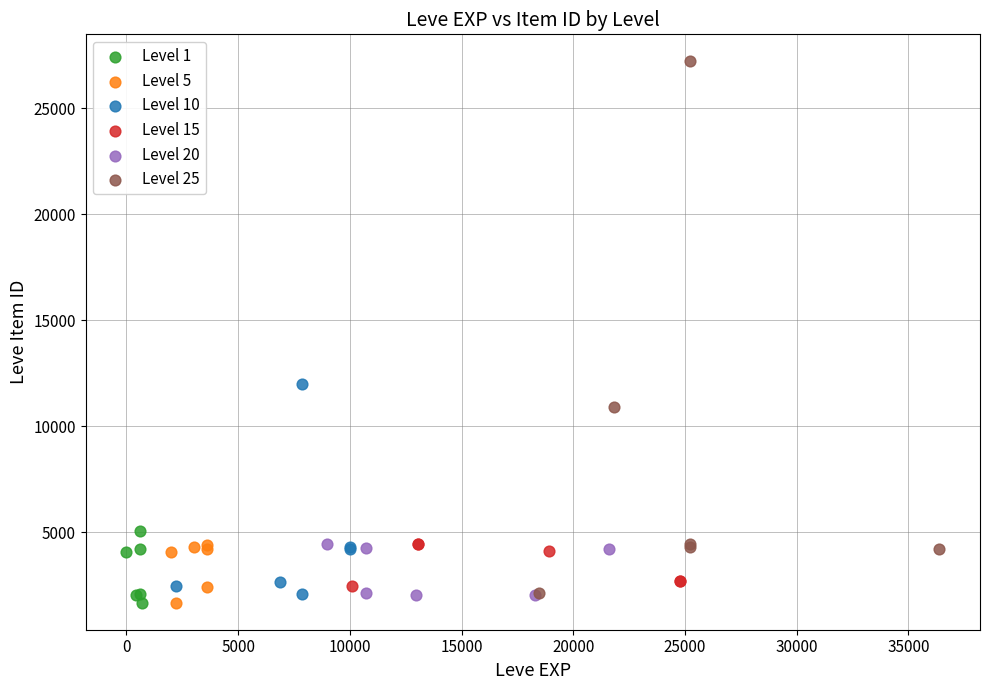

What are all the series names shown in the legend?

Level 1, Level 5, Level 10, Level 15, Level 20, Level 25